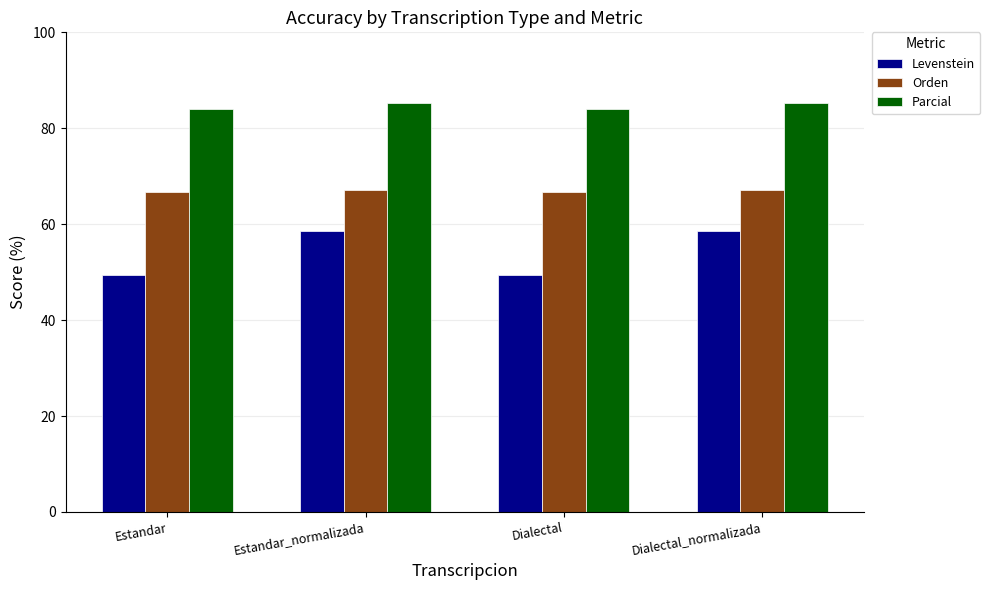

What is the greatest value displayed?

85.2